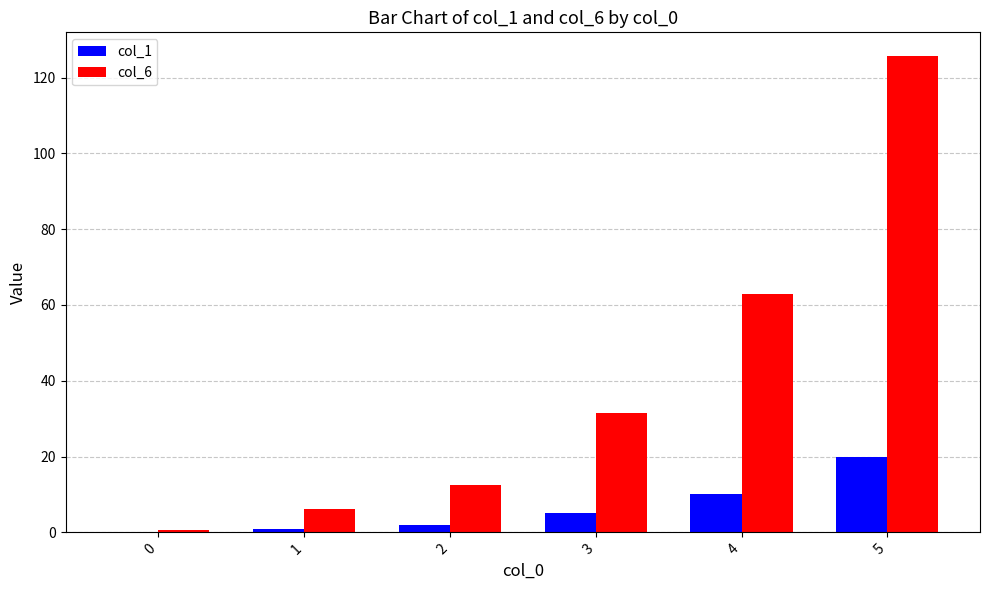

What is the difference between the col_6 values at 5 and 1?

119.4